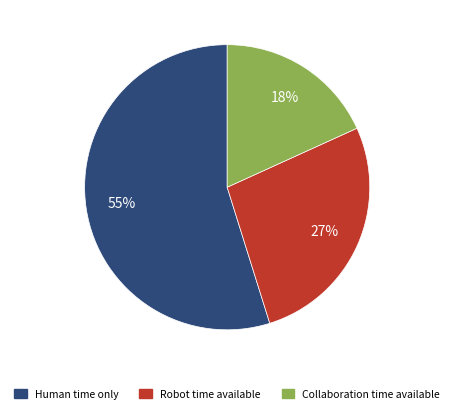

To the nearest percent, what is the average slice percentage?

33%